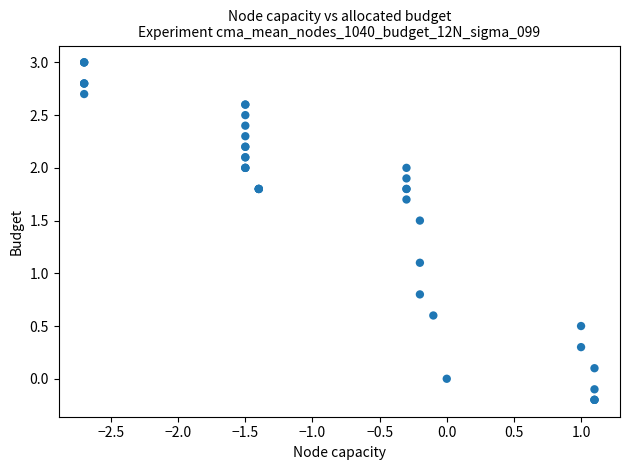

What Y value in the scatter plot is closest to 1?

1.1